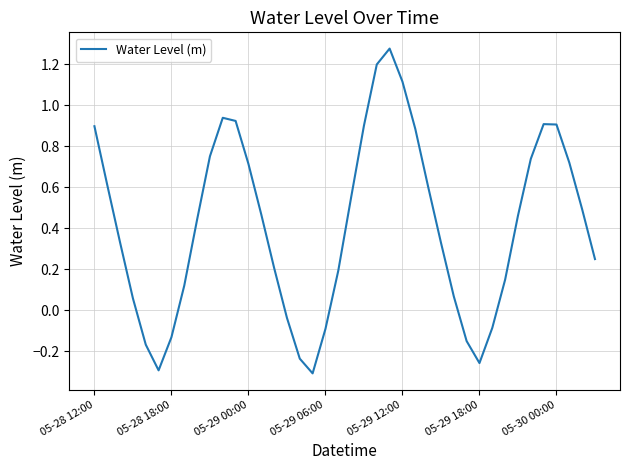

What is the difference between the maximum and minimum values?

1.6